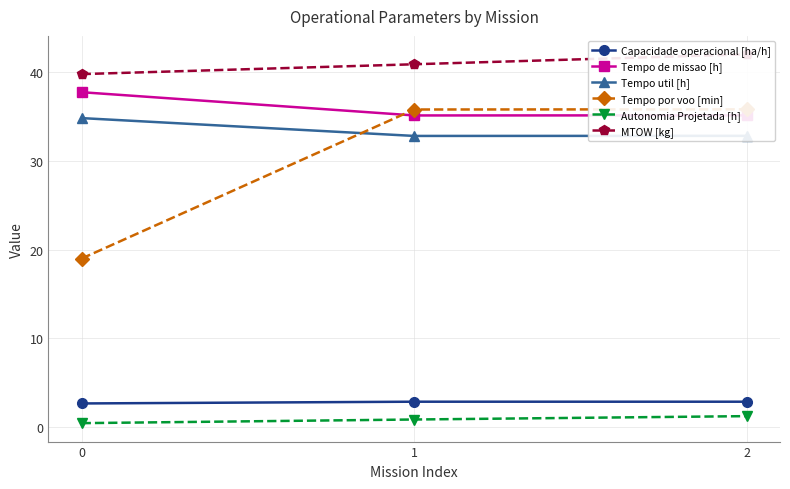

Rank the series at 2 from lowest to highest value.

Autonomia Projetada [h], Capacidade operacional [ha/h], Tempo util [h], Tempo de missao [h], Tempo por voo [min], MTOW [kg]